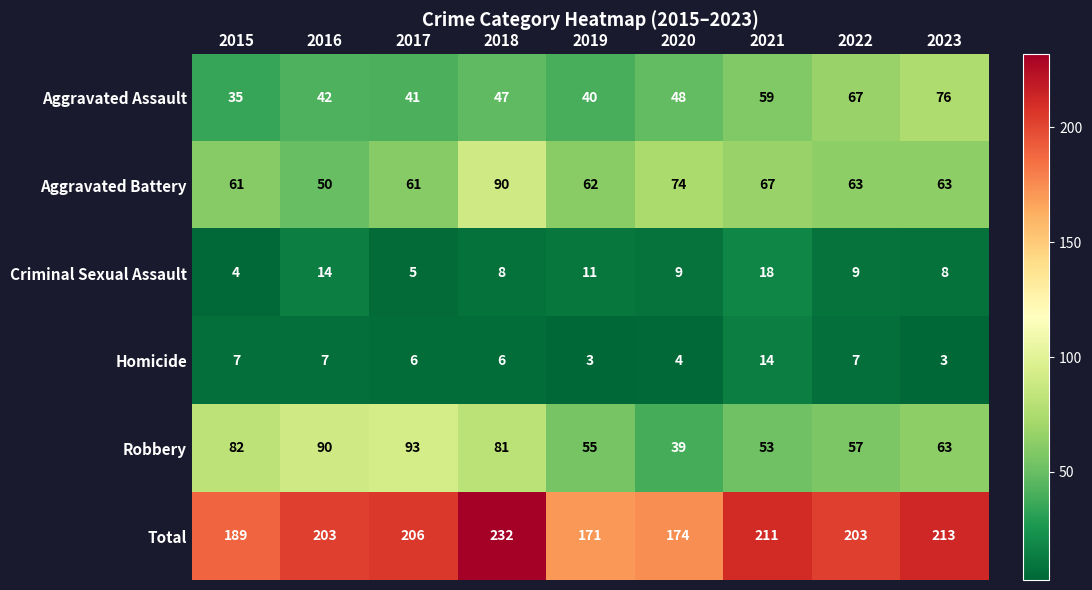

What is the smallest value displayed?

3